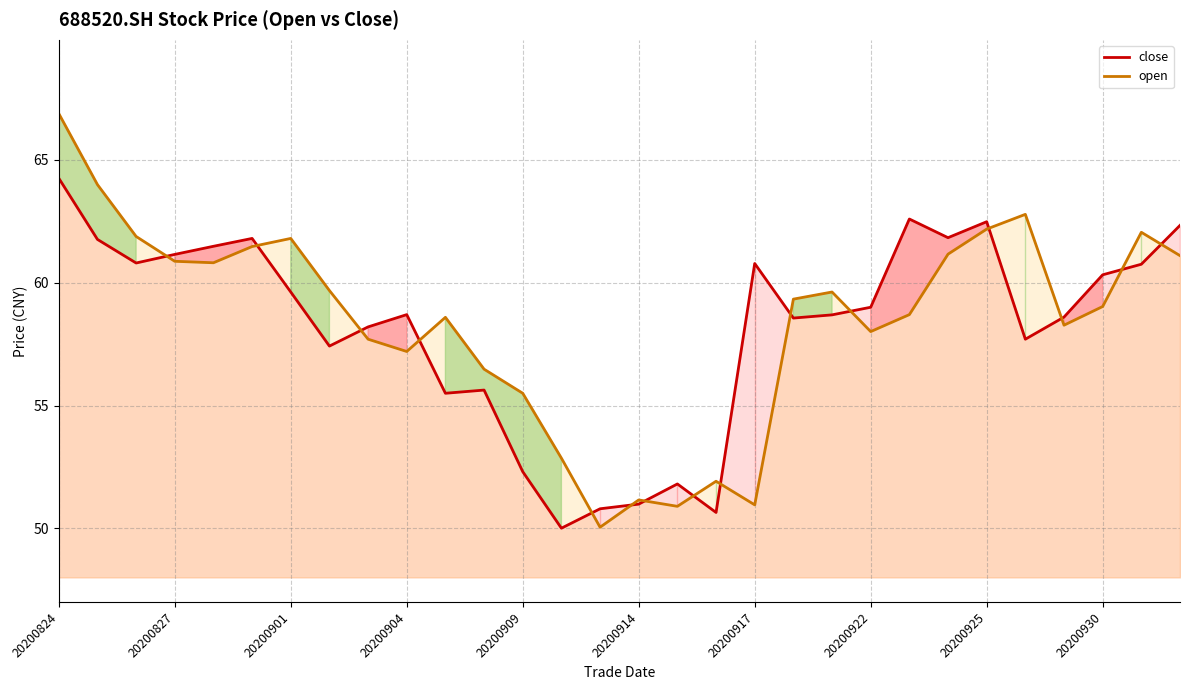

What is the approximate value of open (line) at 19?

59.3